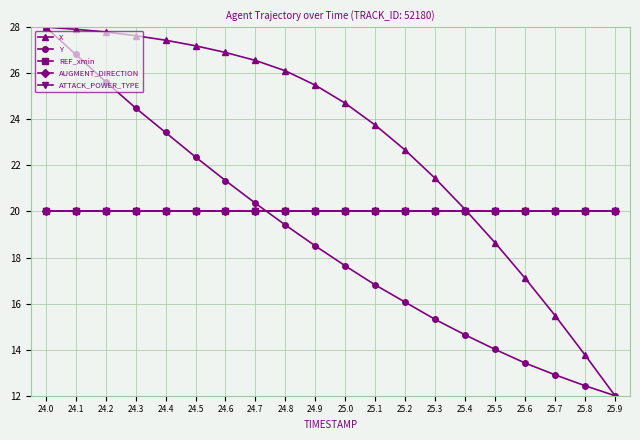

What is the label of the 17th point from the right?

24.3